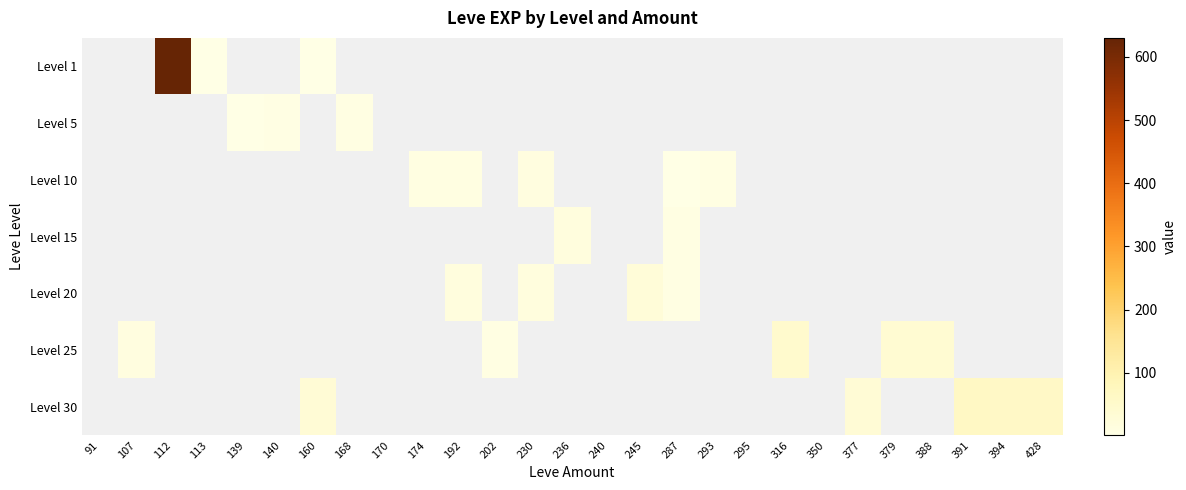

What is the minimum value shown in the chart?

1.0